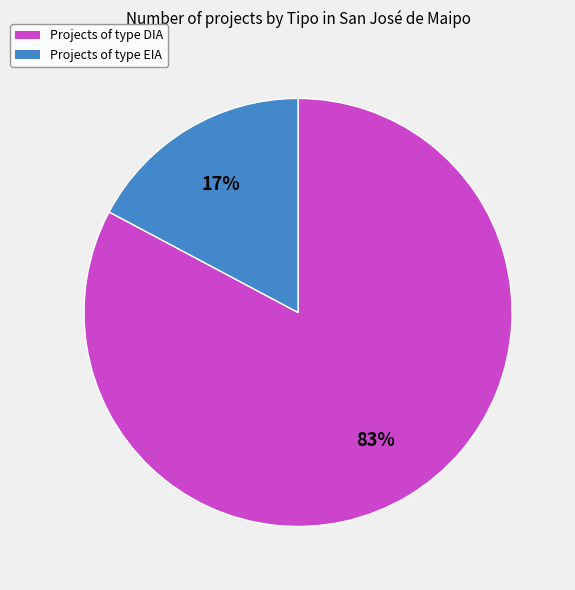

Count the number of slices in the pie.

2